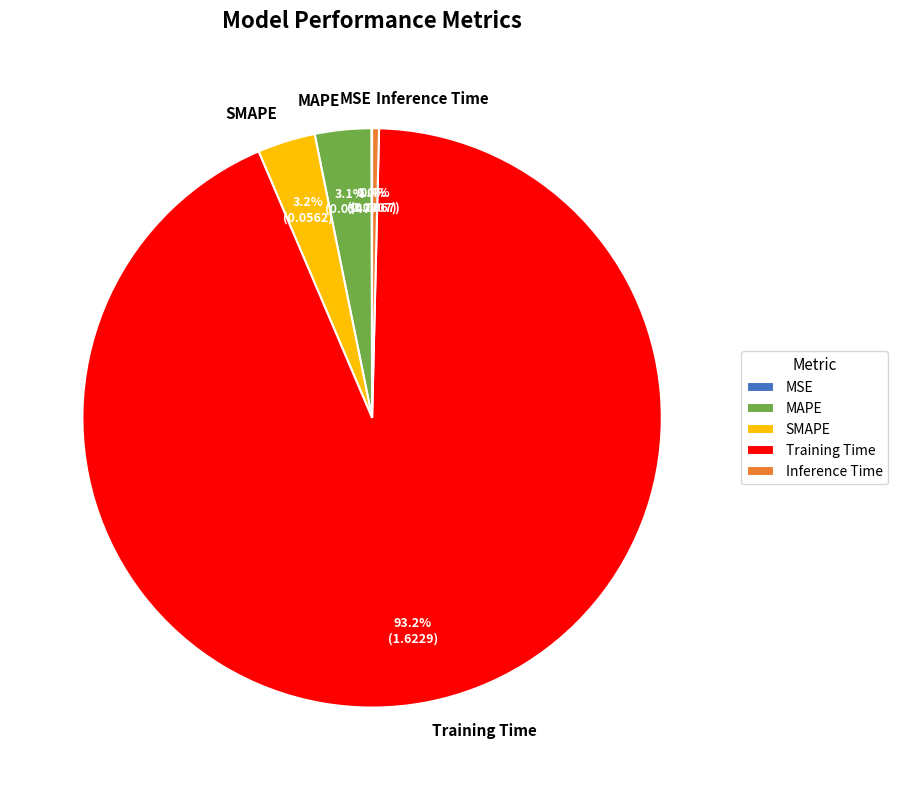

Which category accounts for the majority?

Training Time